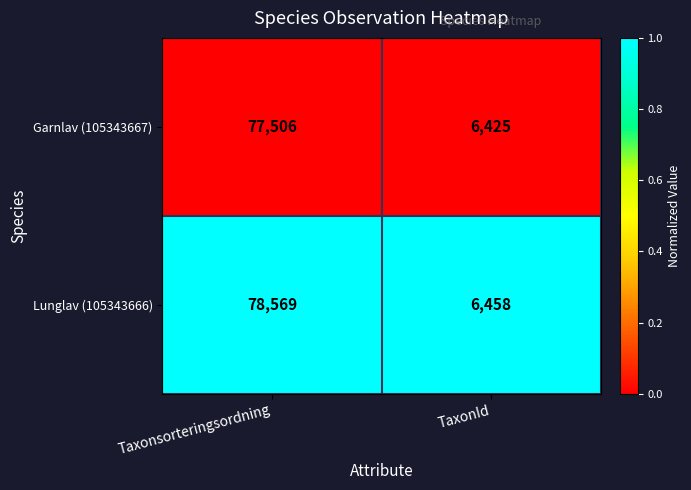

True or false: Lunglav (105343666) has a value of 131113 at Taxonsorteringsordning.

False